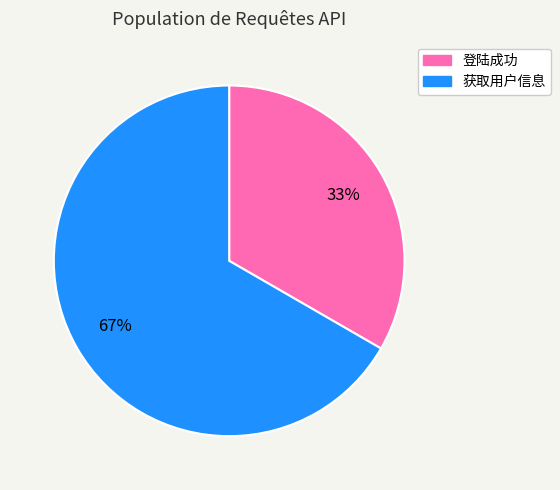

What percentage is the 登陆成功 slice, to the nearest percent?

33%